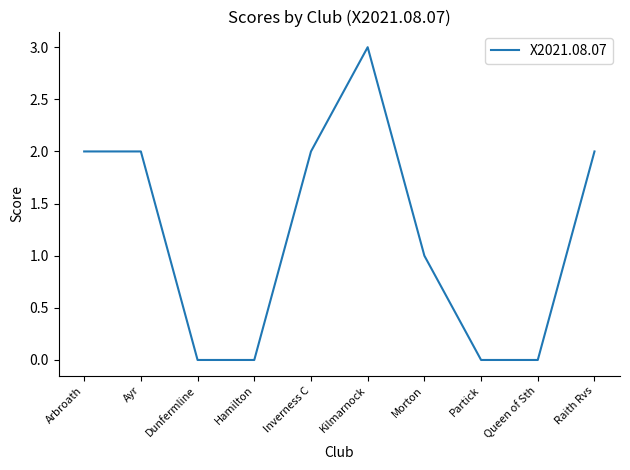

How many lines are shown in the chart?

1